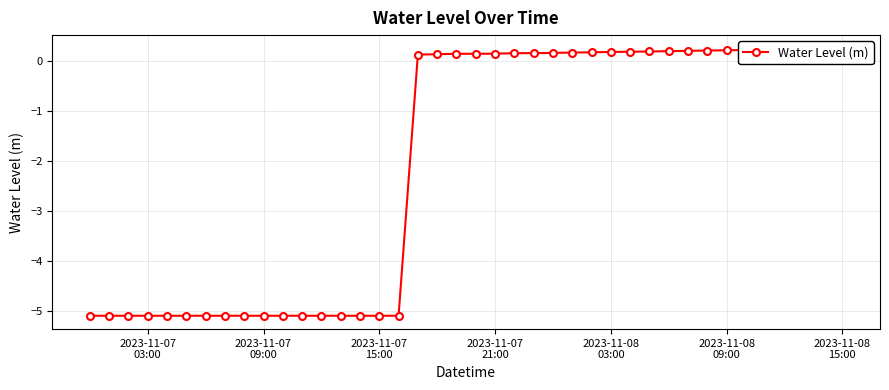

The chart shows a value of 0.4 at 2023-11-08 09:00. True or false?

False